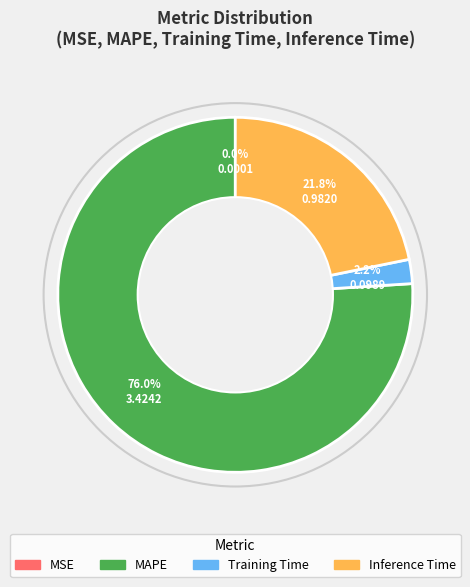

What percentage do MAPE and Inference Time together represent?

97.8%